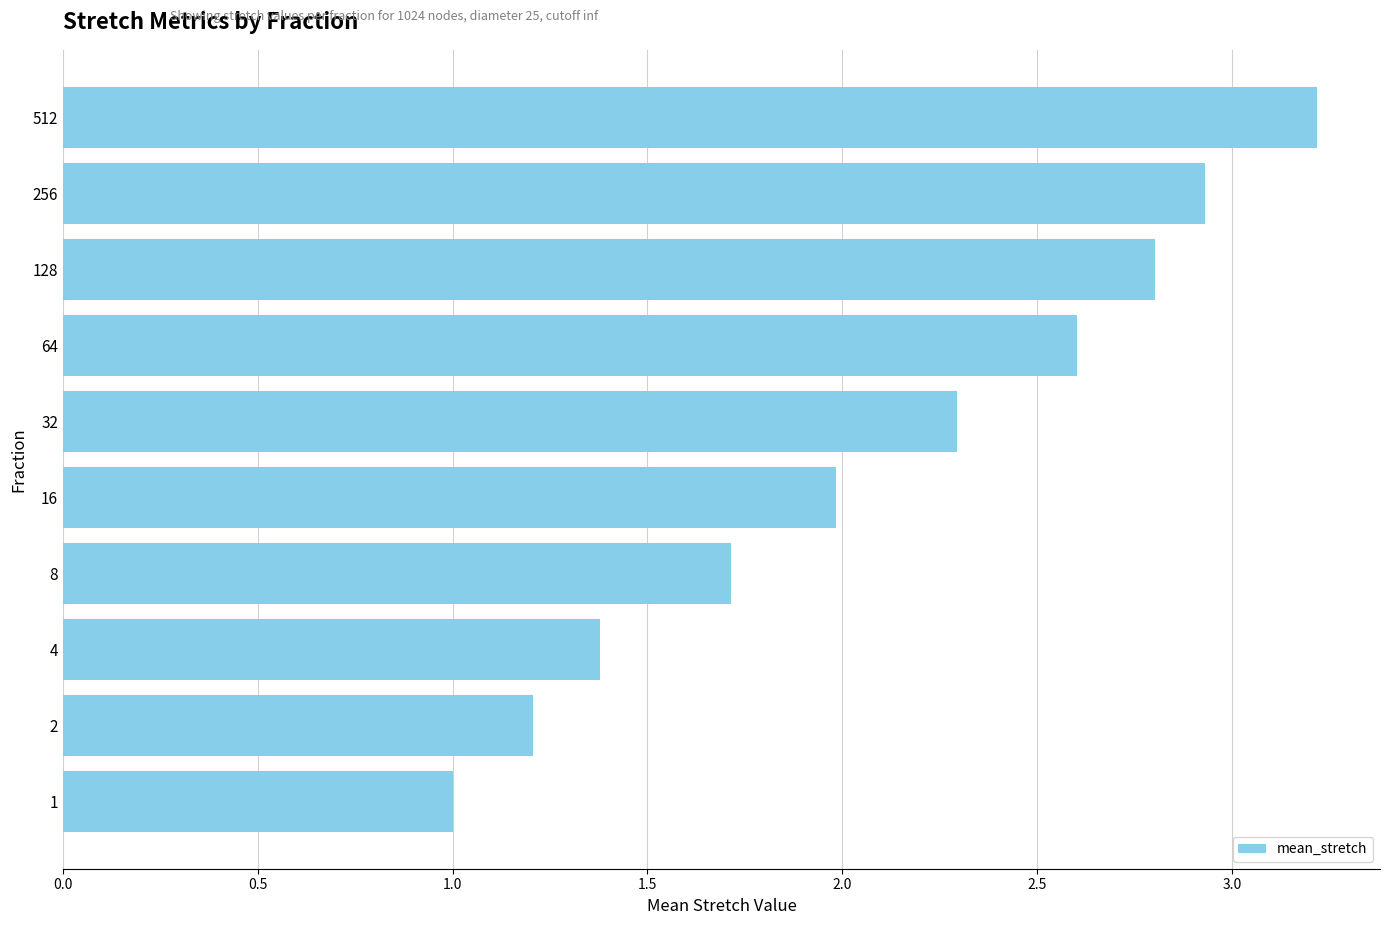

Reading bottom to top, list all the values displayed in this chart.

1=1.0	2=1.2	4=1.4	8=1.7	16=2.0	32=2.3	64=2.6	128=2.8	256=2.9	512=3.2